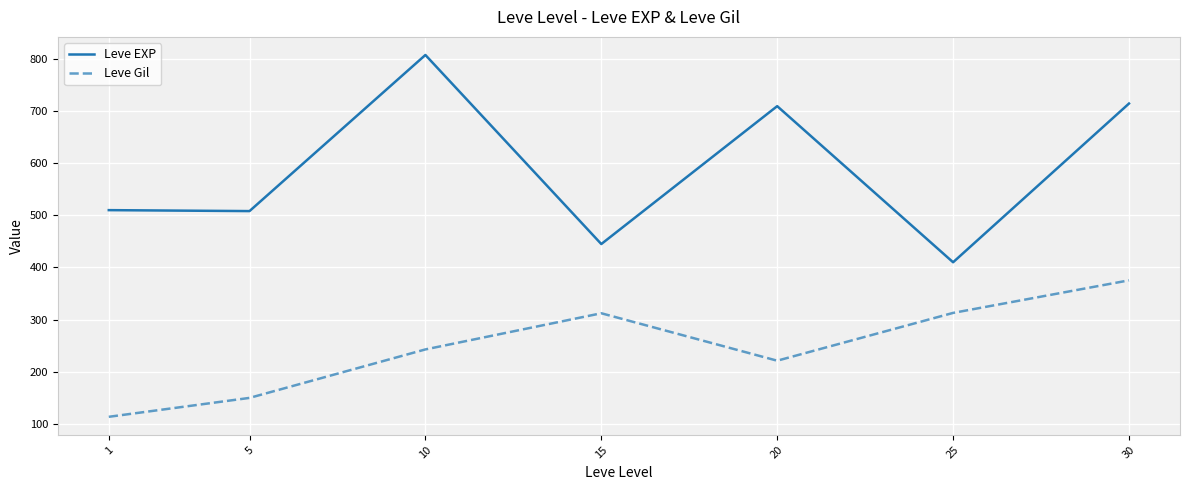

Which category has the highest value in the Leve Gil series?

30